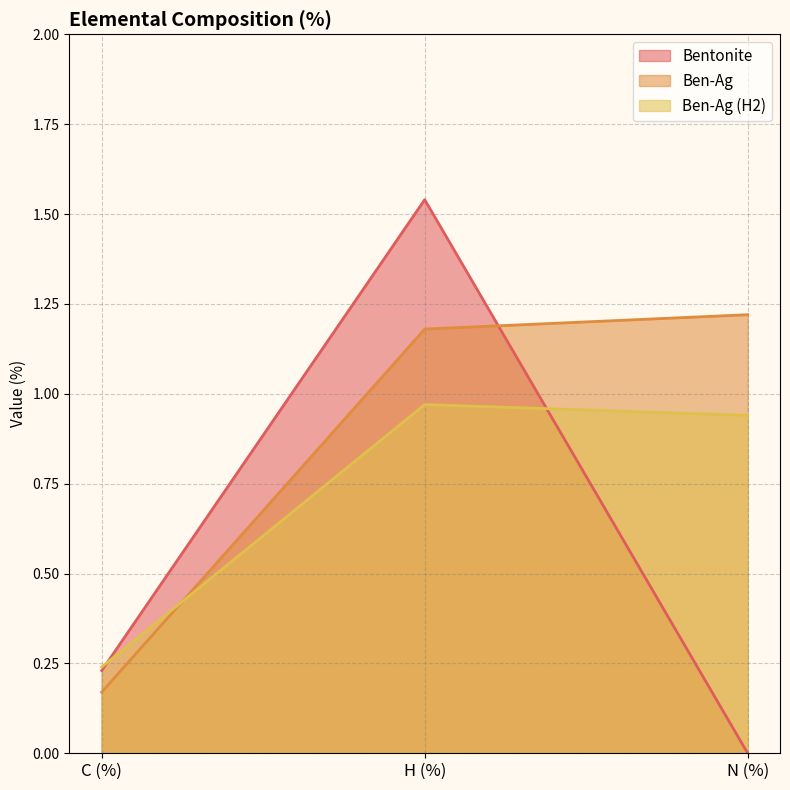

The value of Bentonite at C (%) is 0.2. True or false?

True